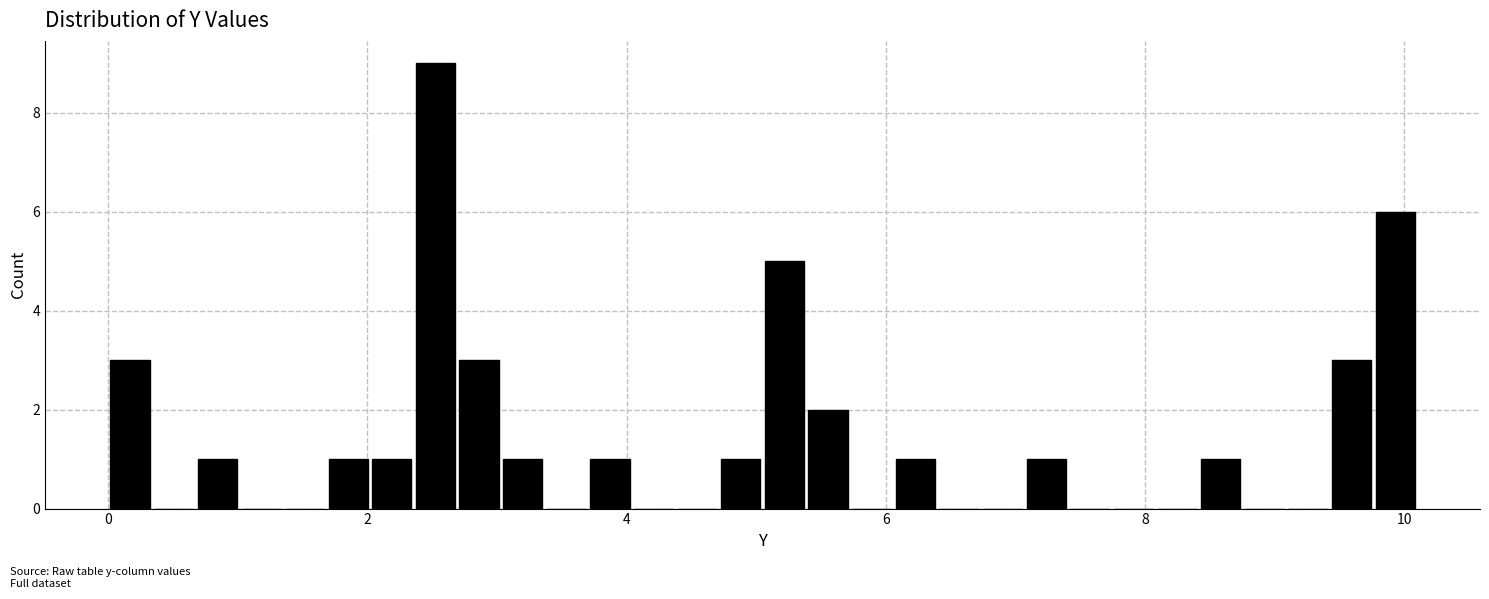

Read against the x-axis, roughly where is the centre of the tallest bar?

2.6